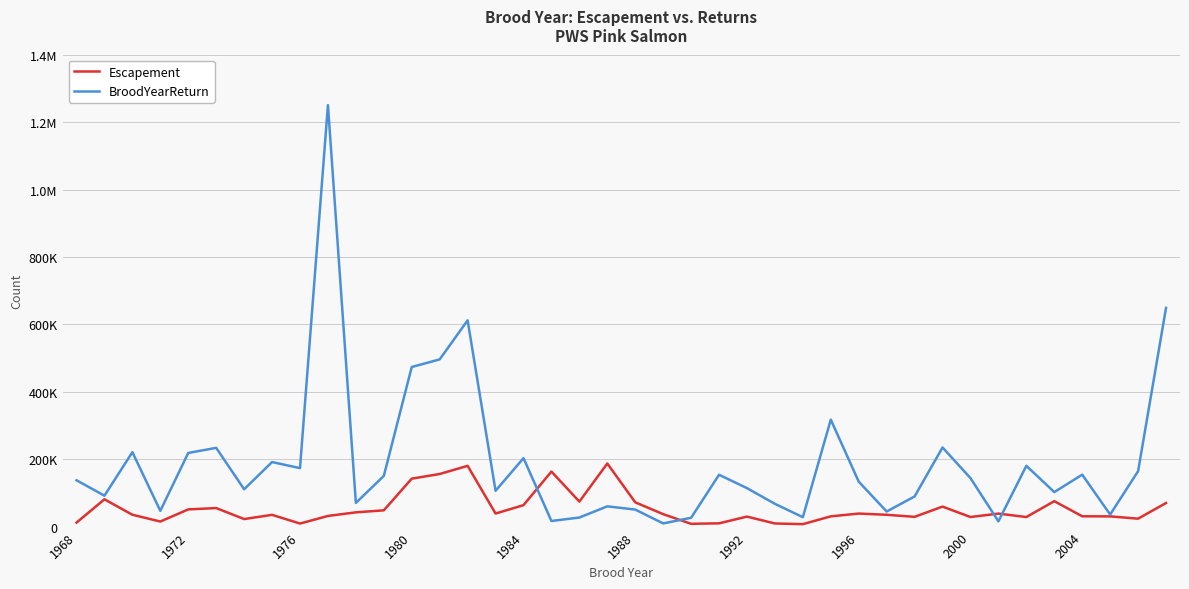

What are all the series names shown in the legend?

Escapement, BroodYearReturn